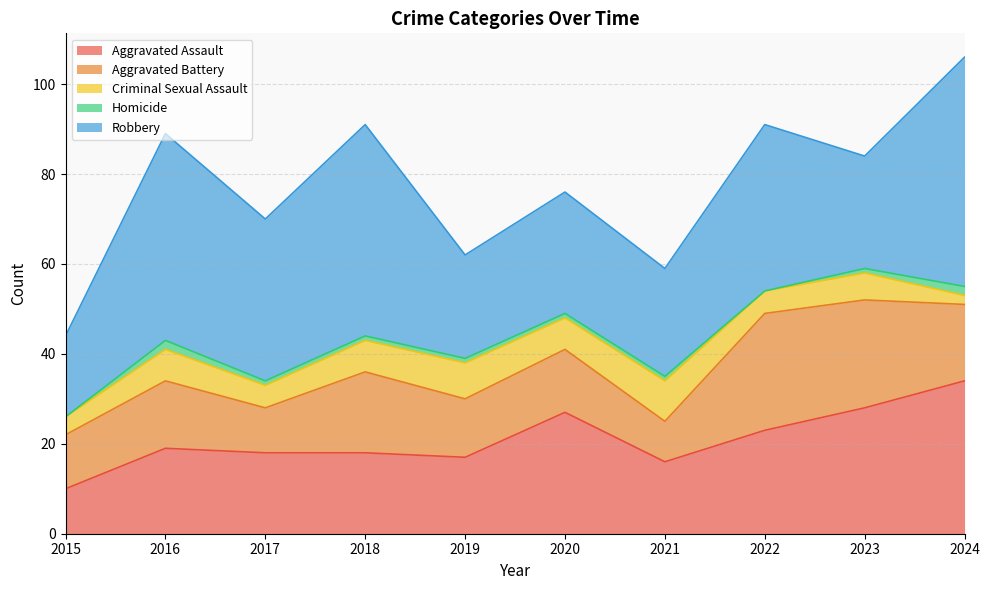

Rank the series by their average value, from lowest to highest.

Homicide, Criminal Sexual Assault, Aggravated Battery, Aggravated Assault, Robbery